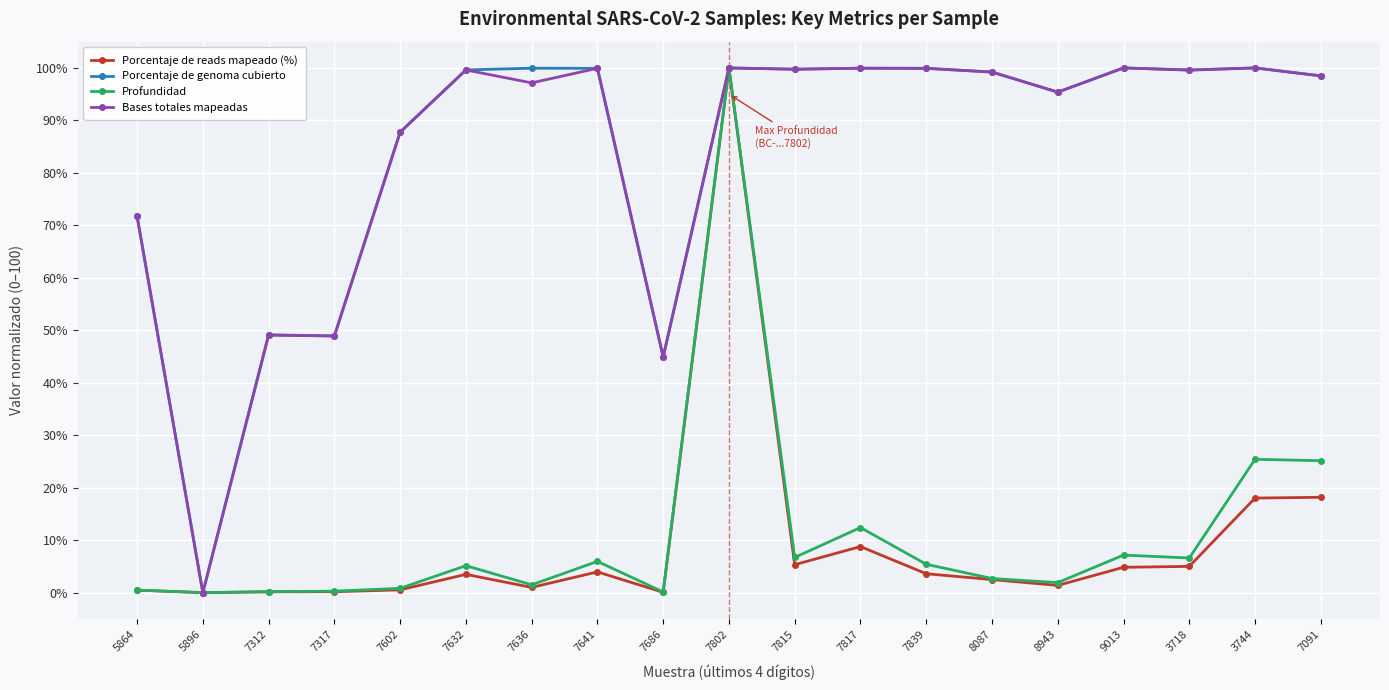

The value of Bases totales mapeadas at 7817 is 99.9. True or false?

True